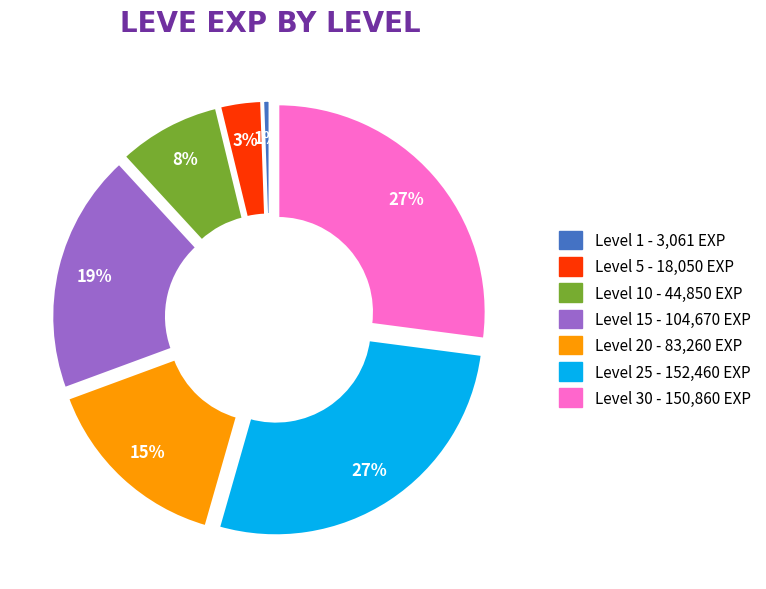

Is there any slice that represents more than half of the pie?

No